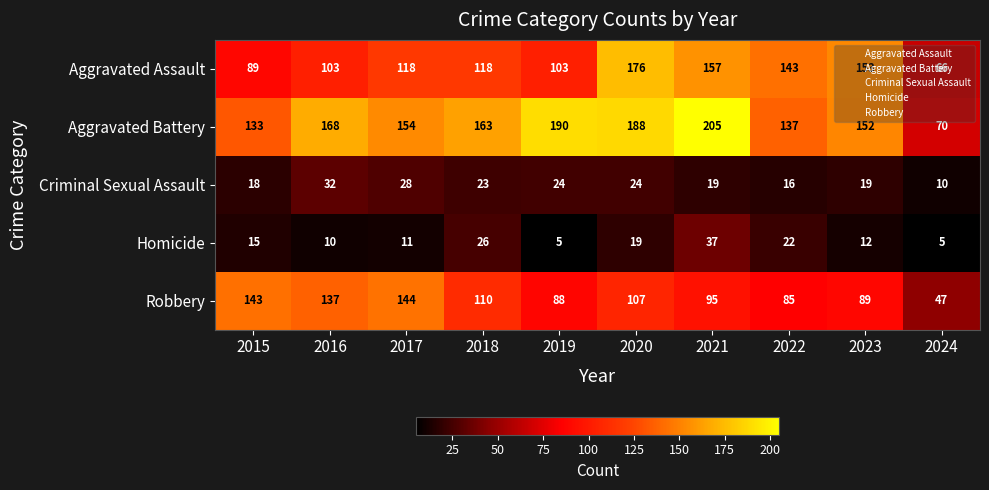

Count the number of data series in this chart.

5